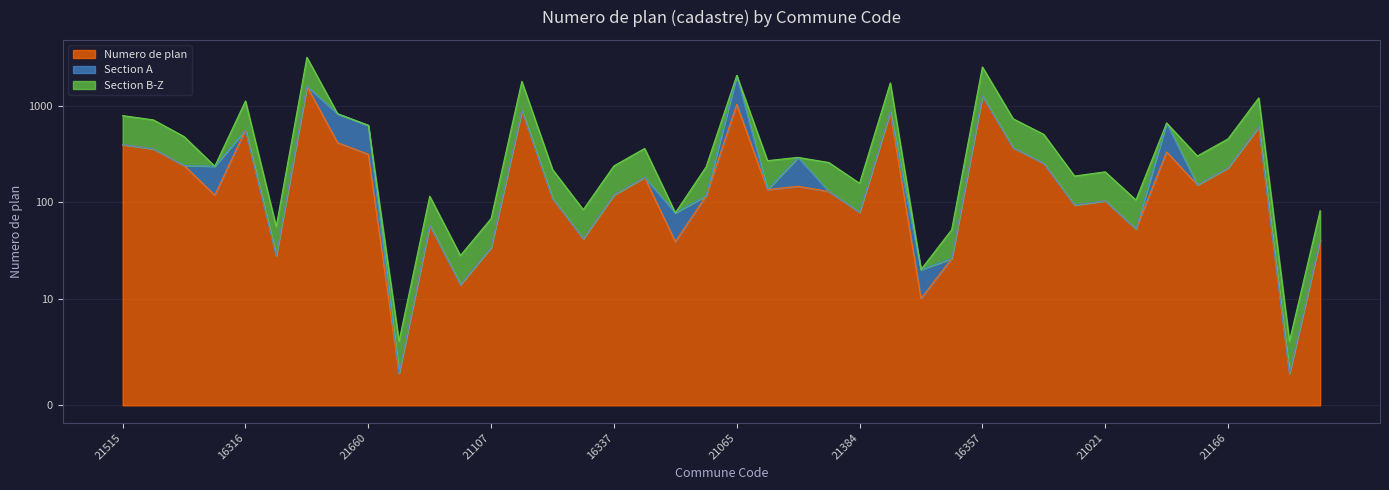

What is the total value across all series at 21485?

272